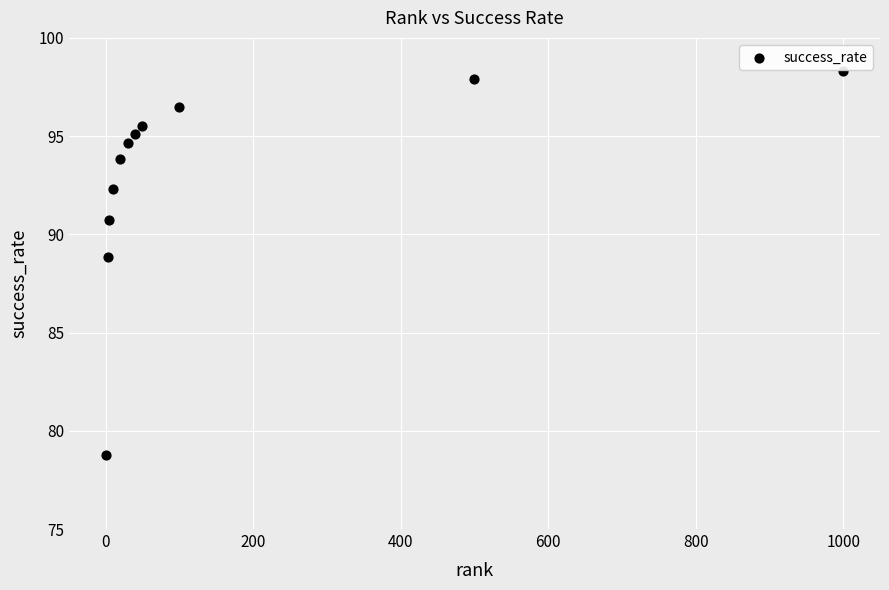

What is the range of Y values (max minus min)?

19.5